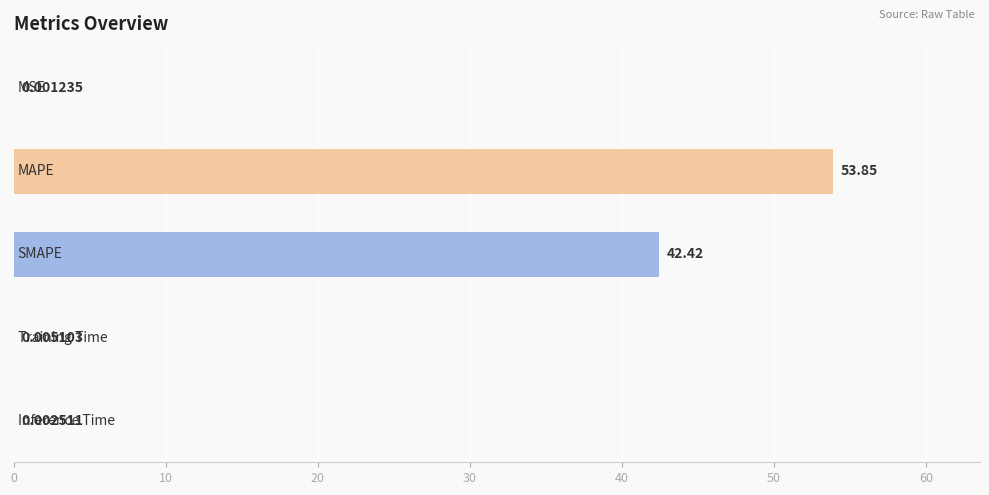

What is the sum of all values?

96.3